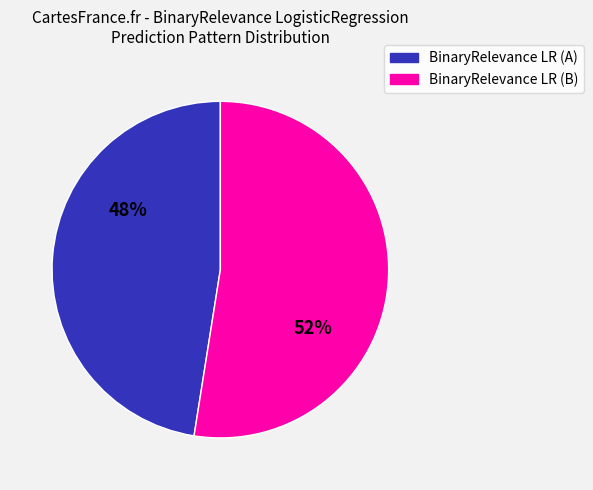

How many segments does this pie chart have?

2